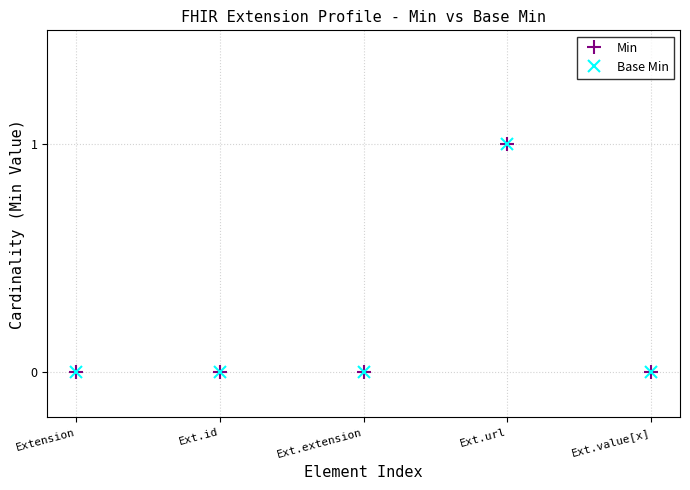

At which label is Base Min closest to 0?

Extension